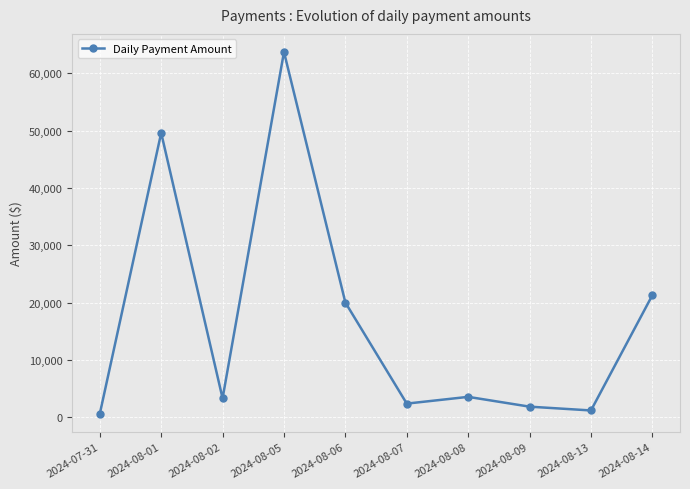

What is the greatest value displayed?

63707.7